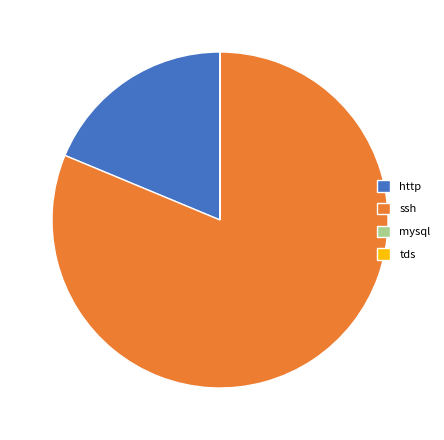

Is there any slice that represents more than half of the pie?

Yes